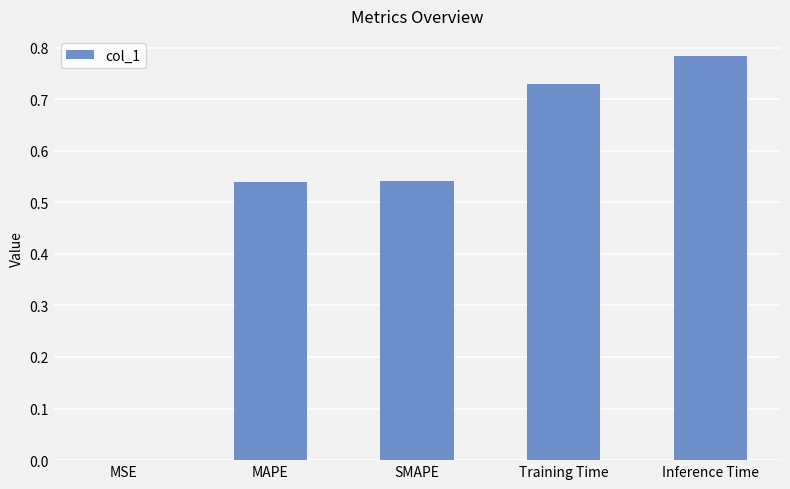

Is it true that the value at MSE is 0.0?

True